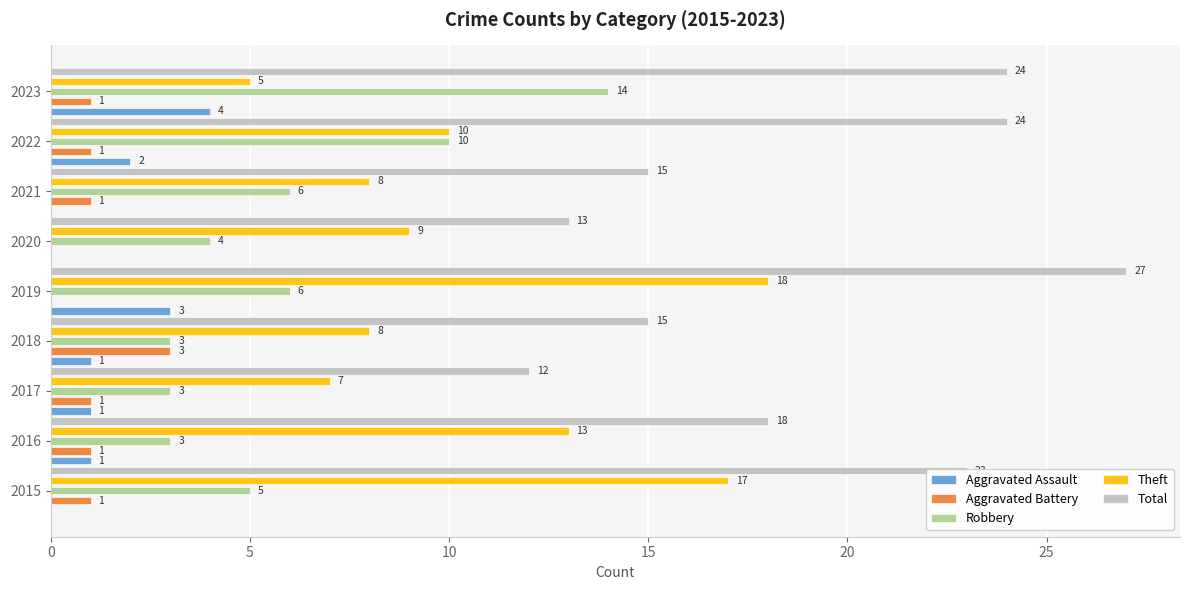

Which category has the highest value across all series?

2019